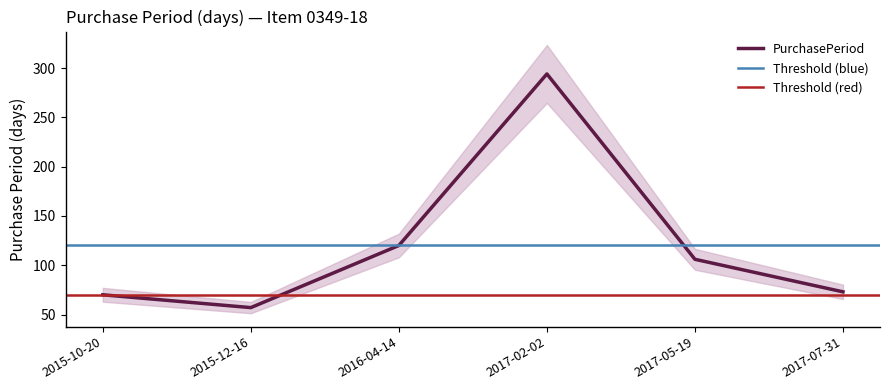

The value at 2017-07-31 is 73. True or false?

True